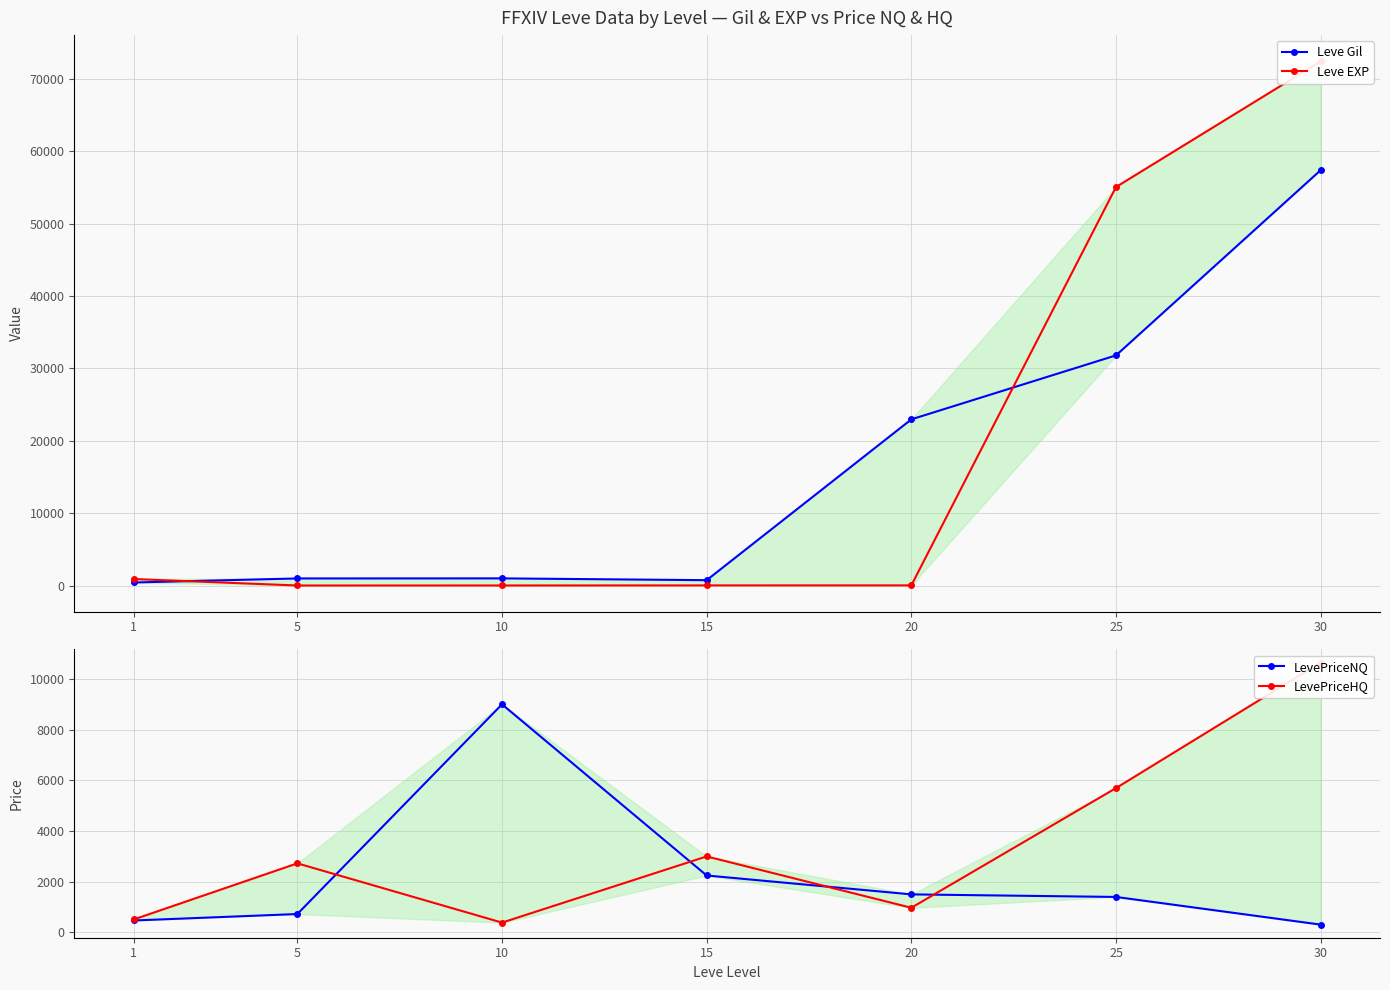

Between 1 and 10, which is larger?

10